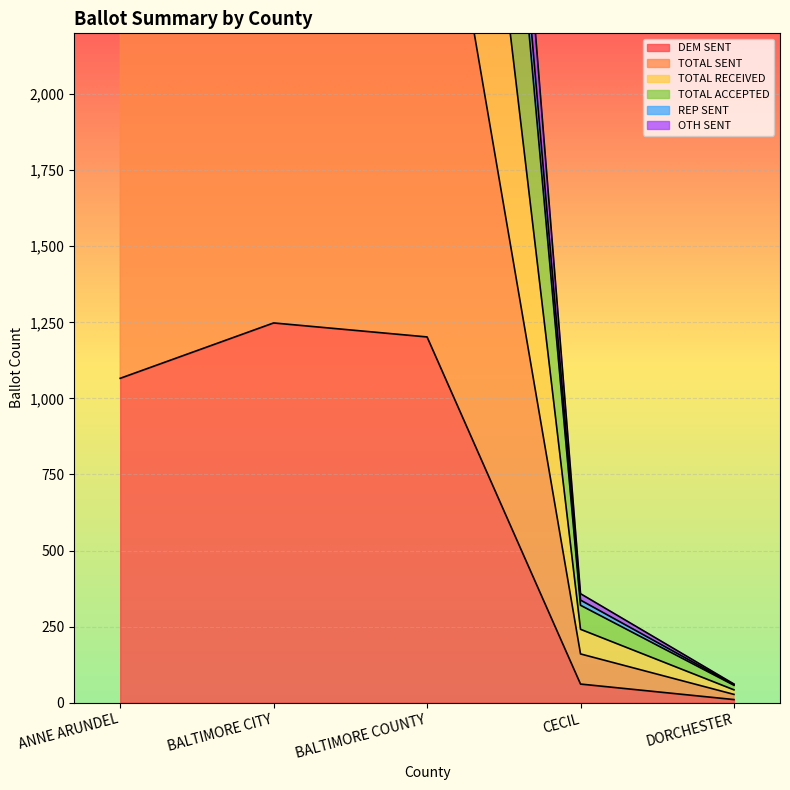

What is the difference between the second highest and minimum values in the DEM SENT series?

1192